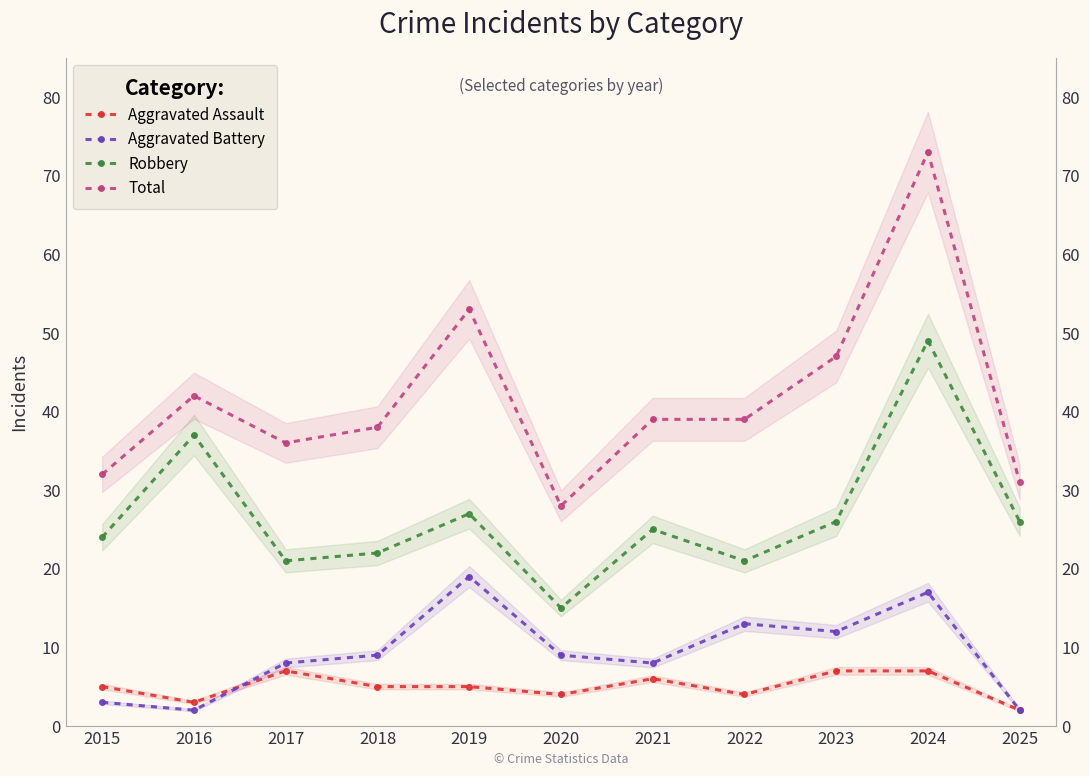

Count the Aggravated Assault values in the range 4 to 7.

9